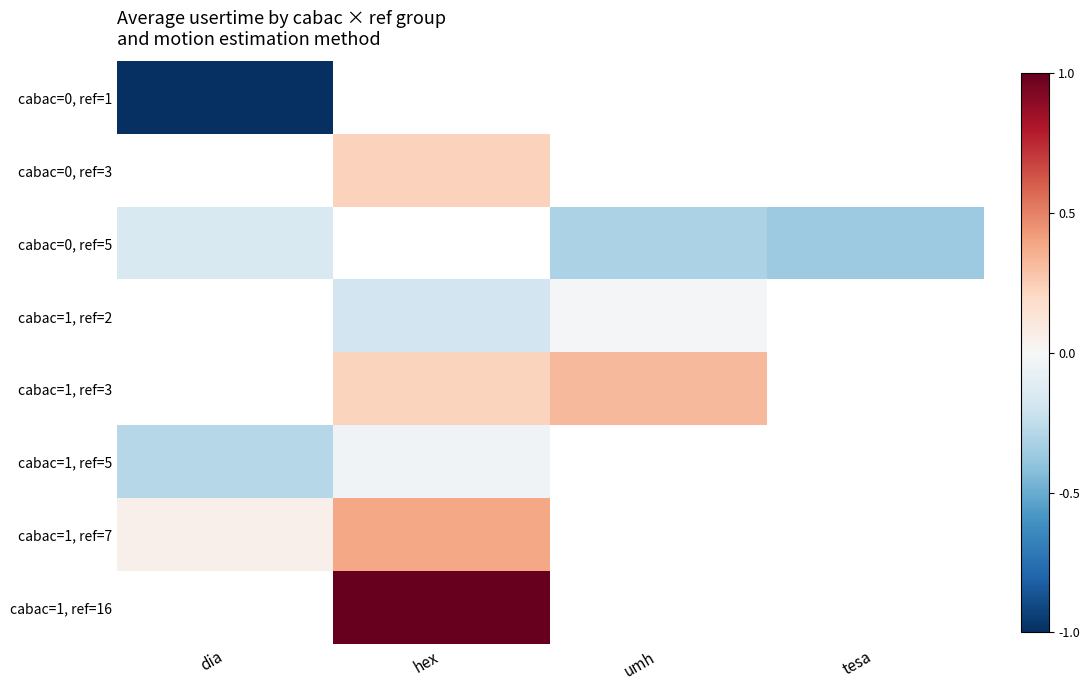

At which label does cabac=0, ref=3 reach its minimum?

dia